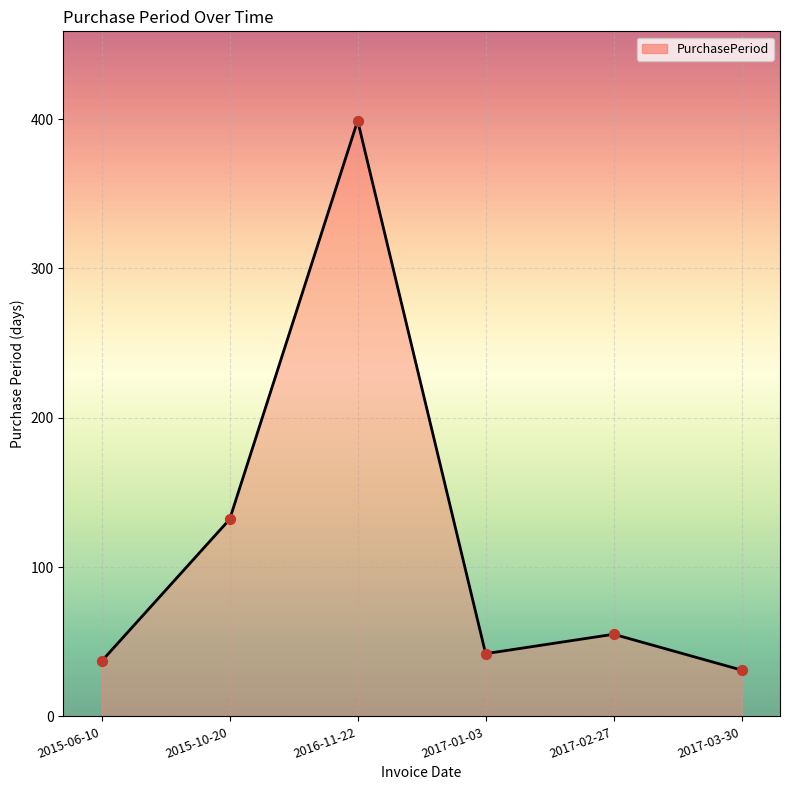

What is the ratio of the value at 2015-10-20 to the value at 2017-01-03?

3.1